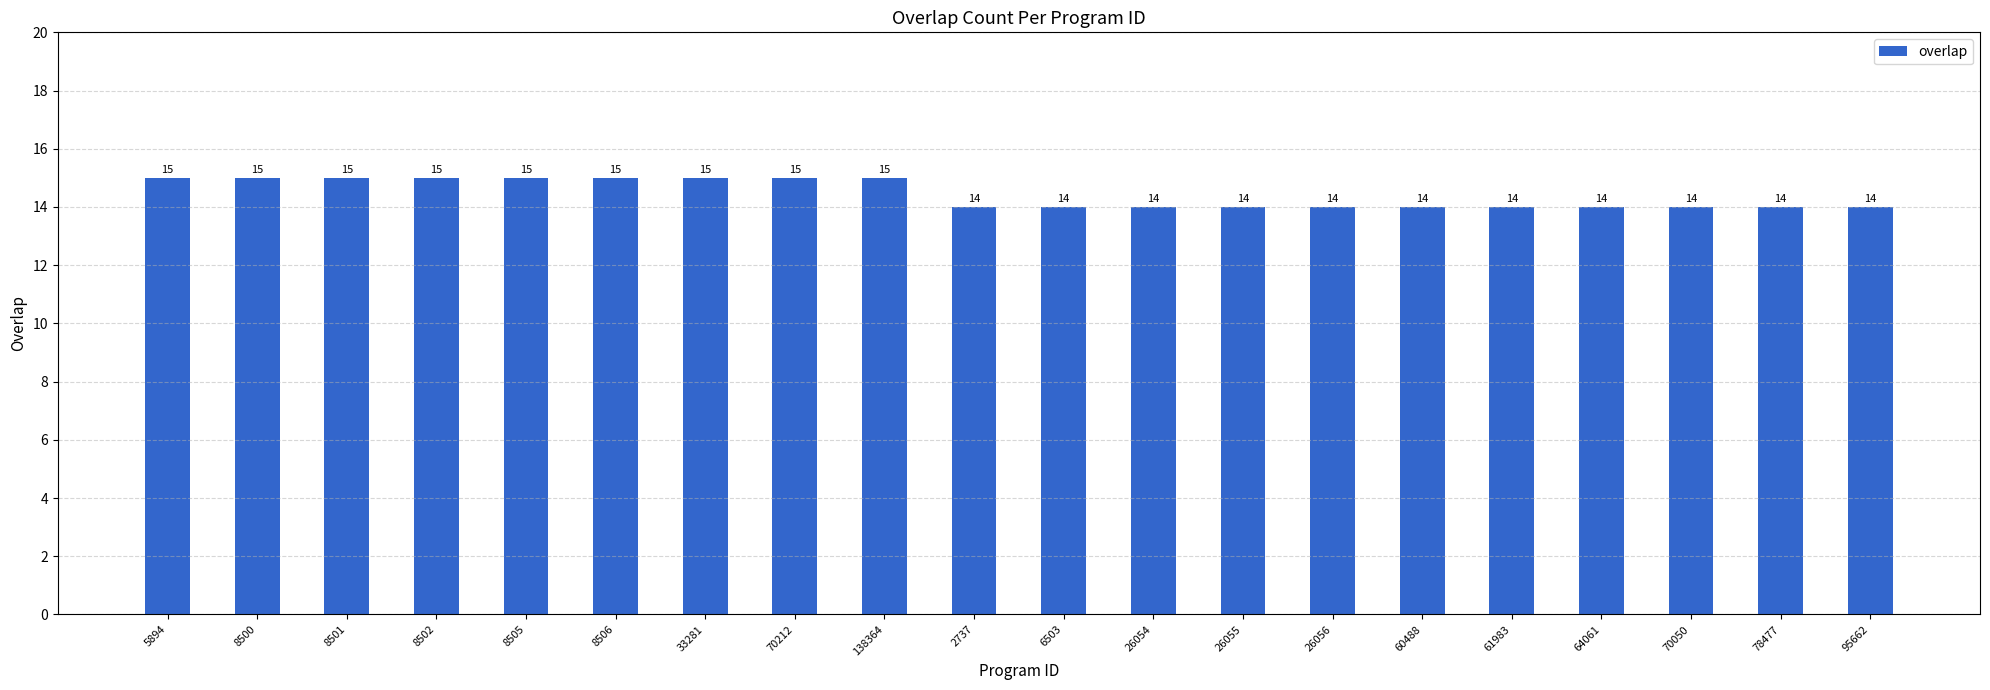

What is the label of the 5th bar from the left?

8505